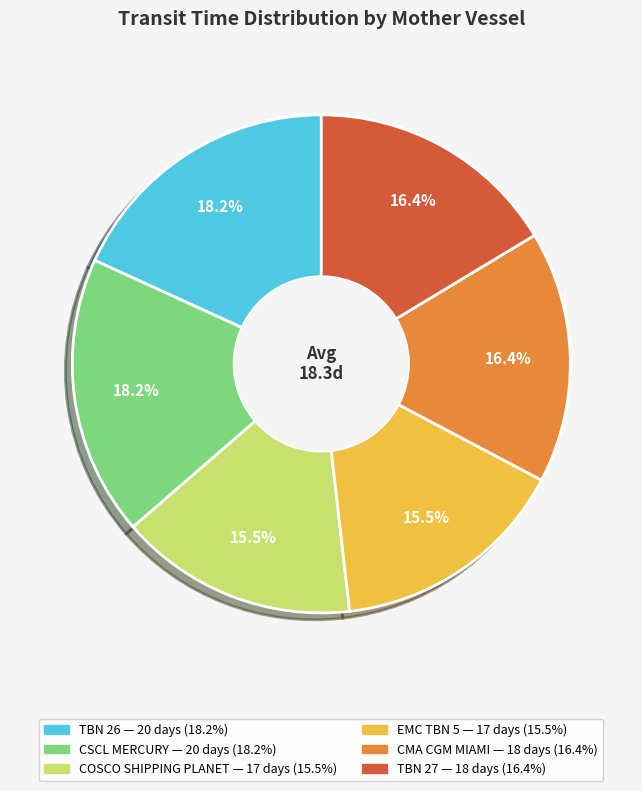

To the nearest percent, what is the combined percentage of EMC TBN 5 and TBN 26?

34%